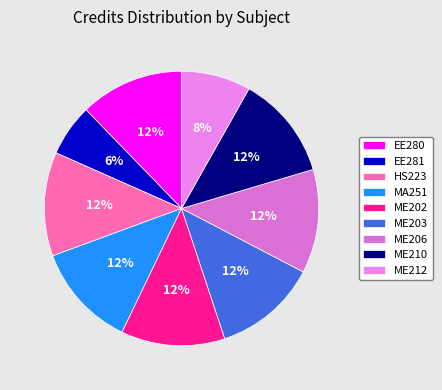

Is there any slice that represents more than half of the pie?

No